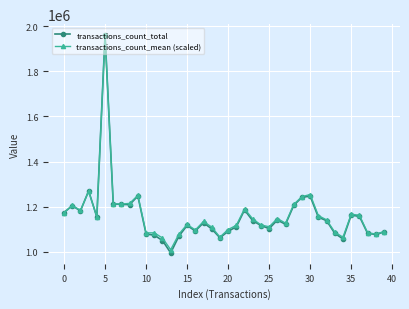

Which series has the largest range (max minus min)?

transactions_count_total